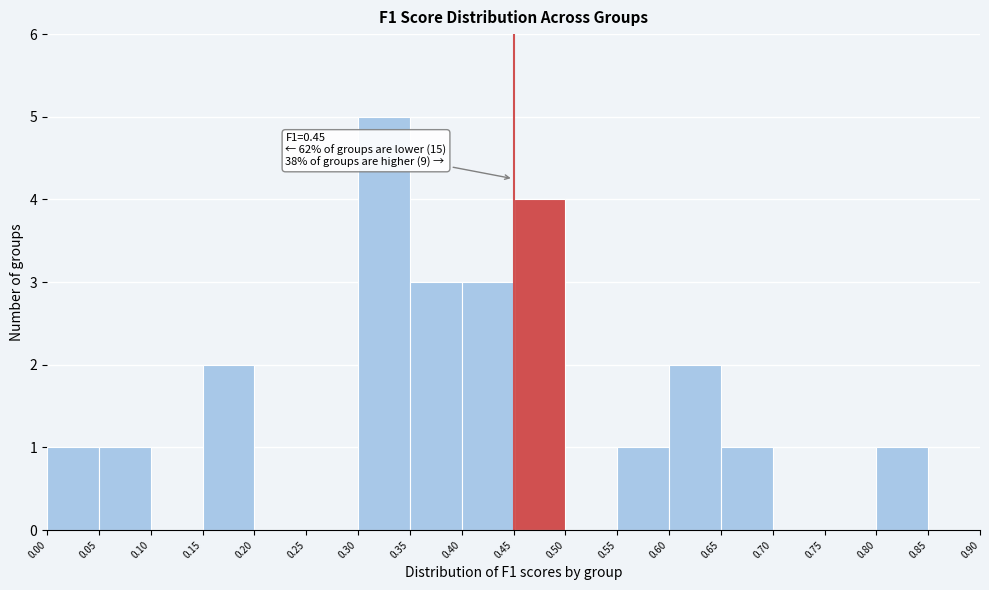

Over which range of the x-axis is the bar tallest?

0.30 to 0.35